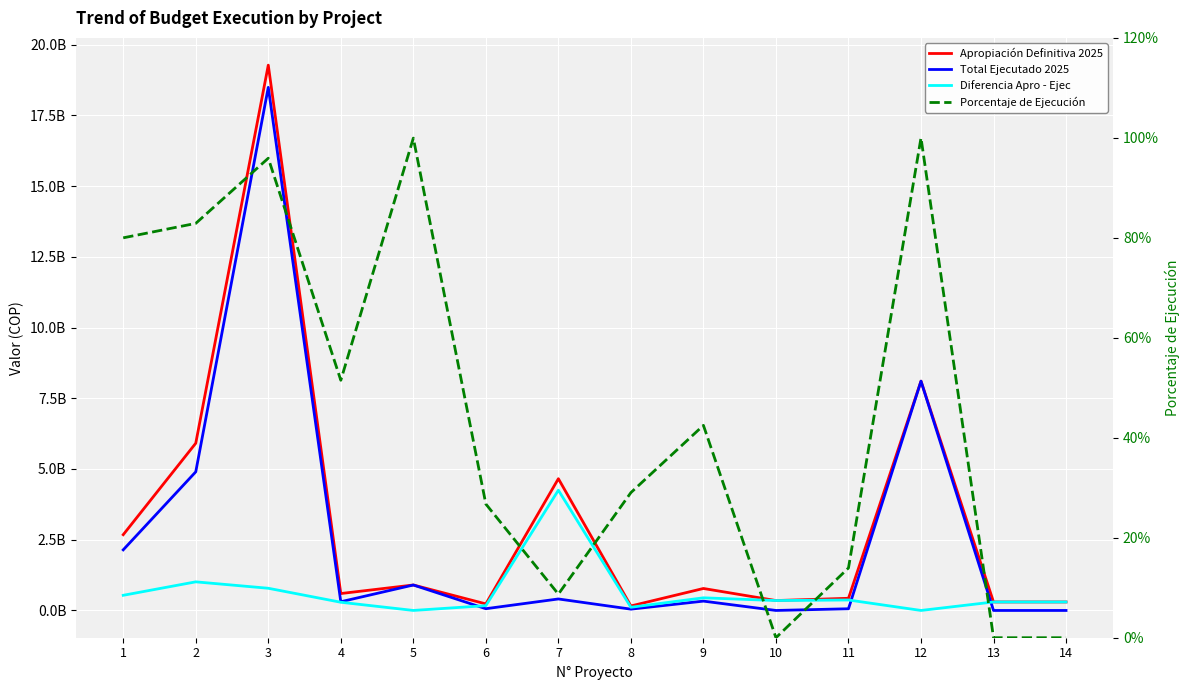

Which series changed the most between 8 and 13?

Diferencia Apro - Ejec